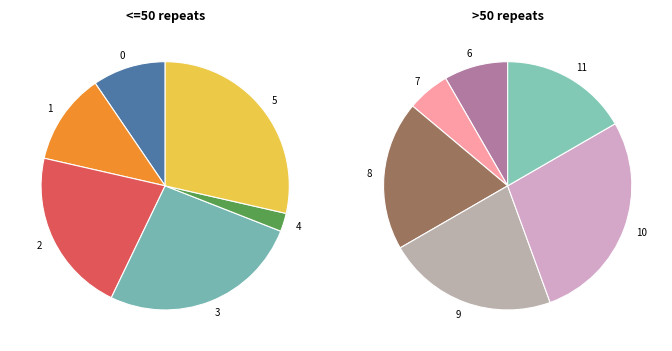

Approximately how many times larger is the value at 9 compared to 0?

2.0